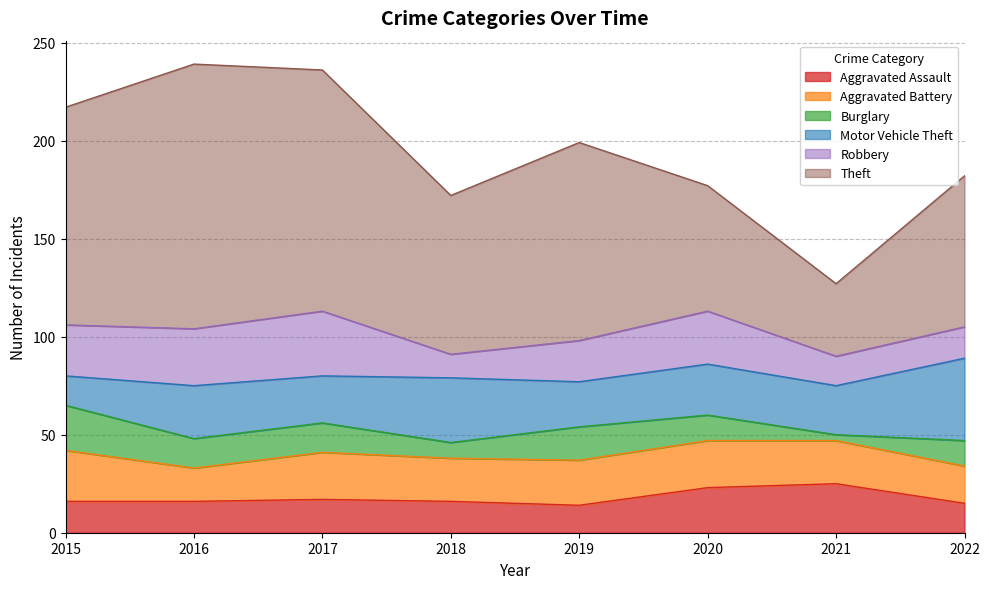

What are all the series names shown in the legend?

Aggravated Assault, Aggravated Battery, Burglary, Motor Vehicle Theft, Robbery, Theft